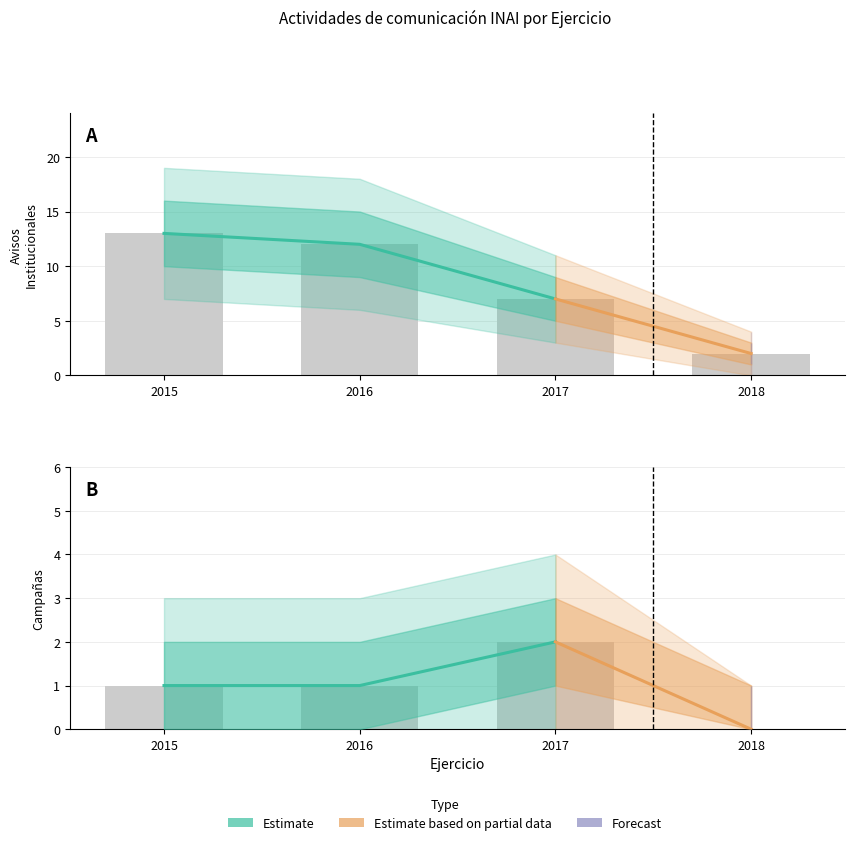

What is the difference between the highest and lowest values at 2015?

12